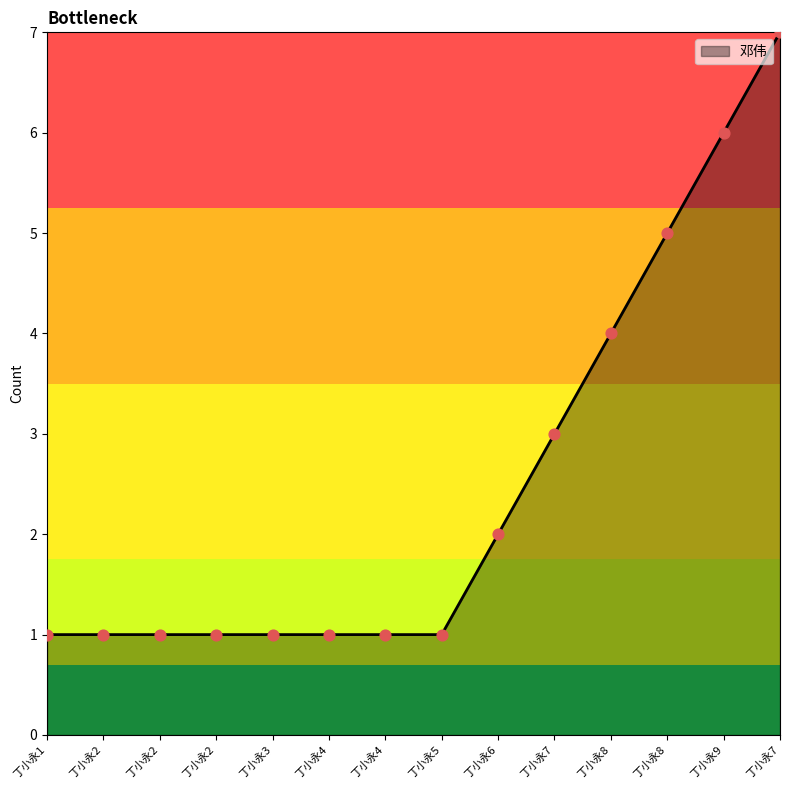

How many lines are shown in the chart?

1